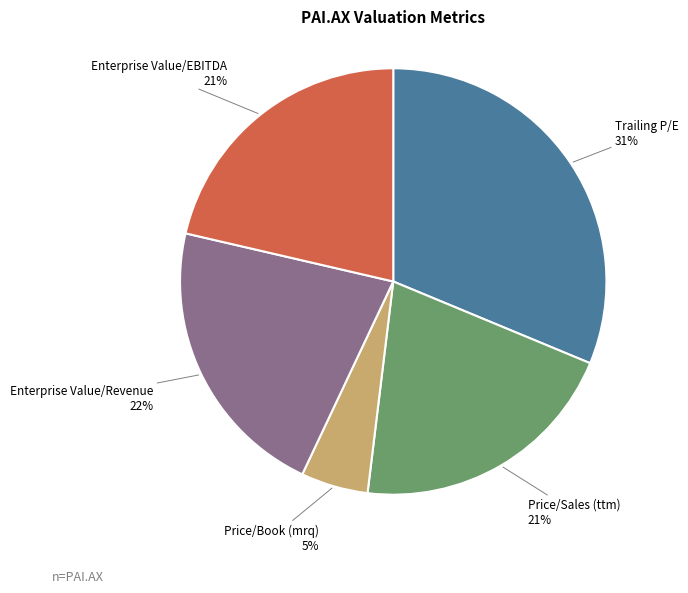

How many segments does this pie chart have?

5